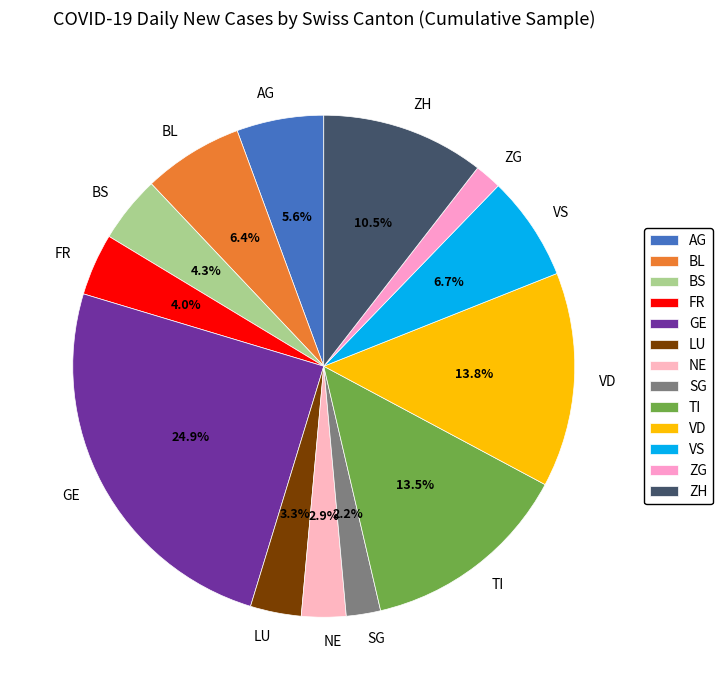

True or false: VD accounts for 7% of the total.

False